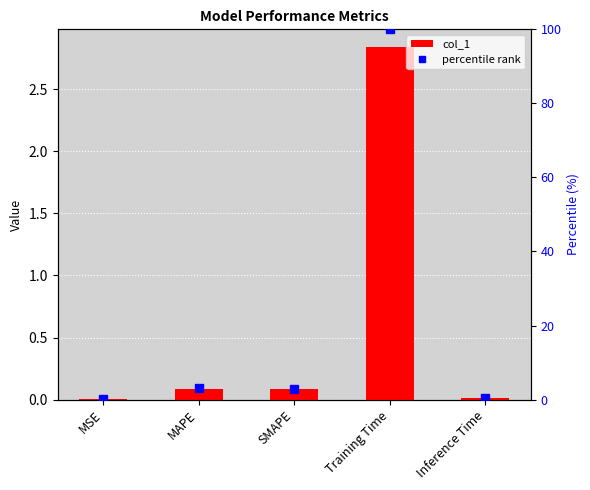

Which category has the highest value across all series?

Training Time